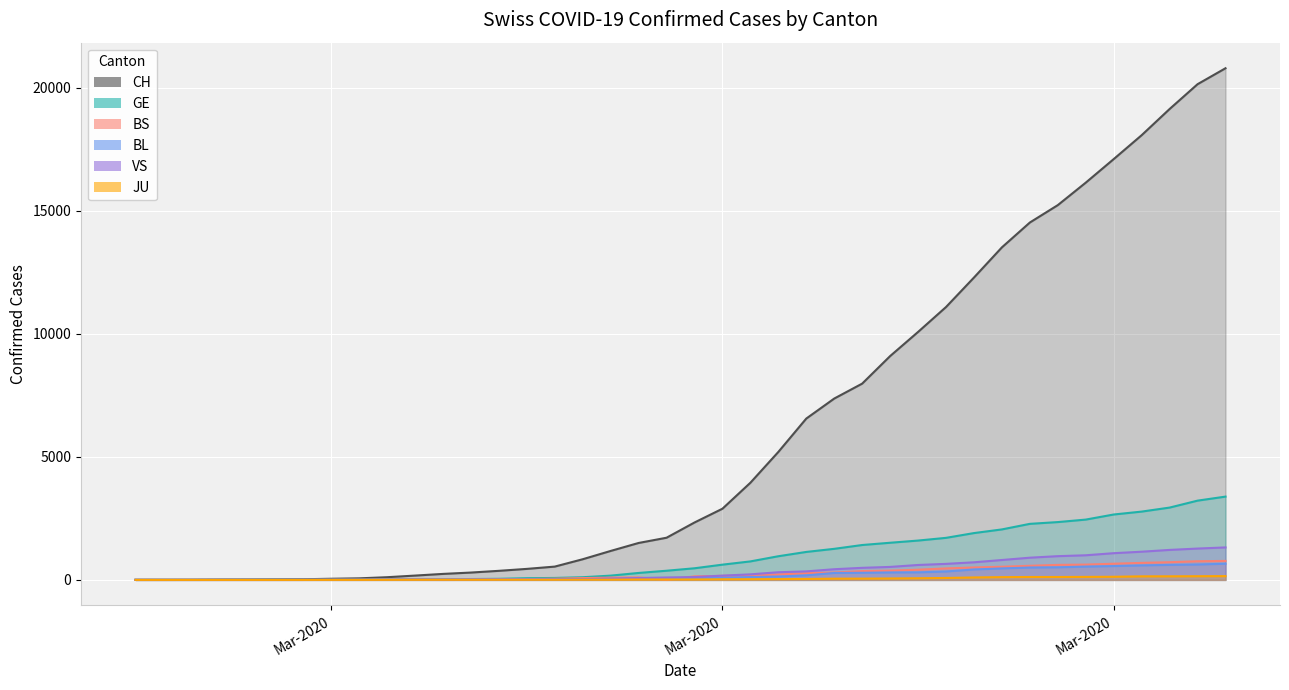

What is the average value of the GE series?

967